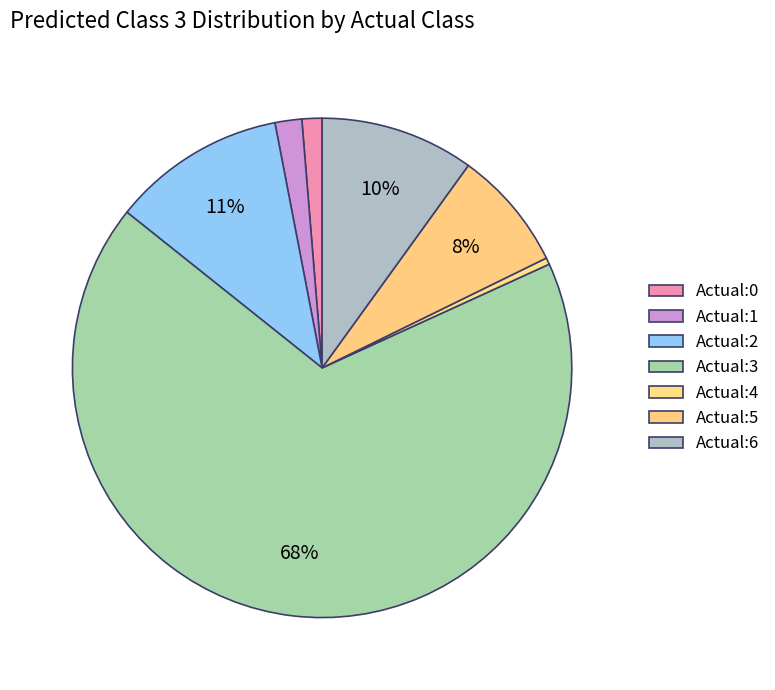

True or false: Actual:4 accounts for 15% of the total.

False